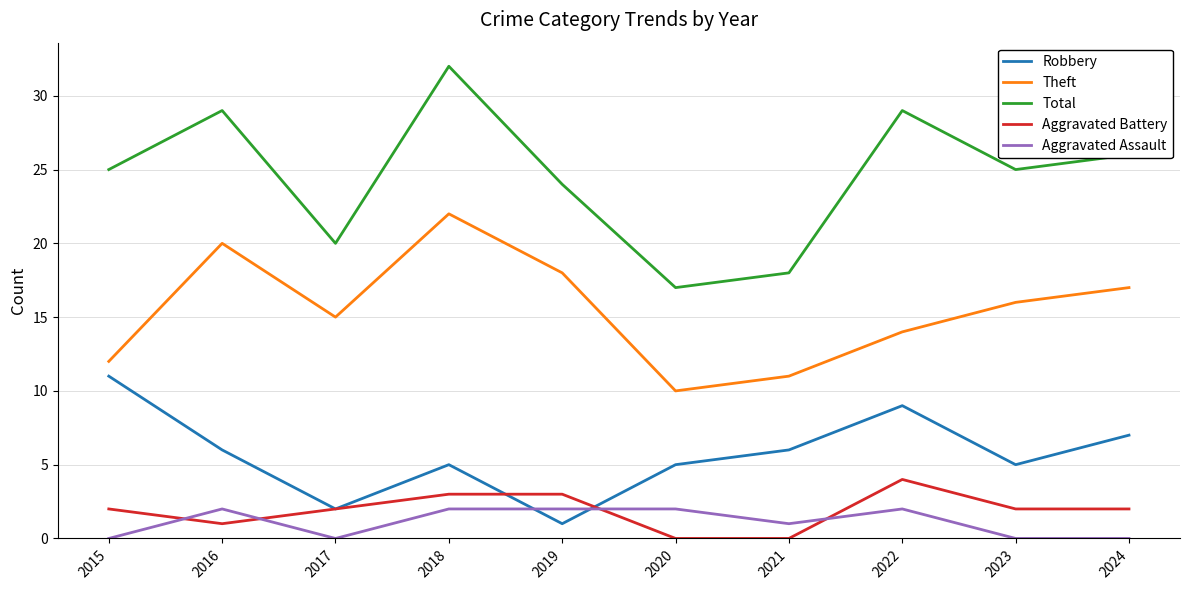

List the labels in order of Theft value, largest first.

2018, 2016, 2019, 2024, 2023, 2017, 2022, 2015, 2021, 2020